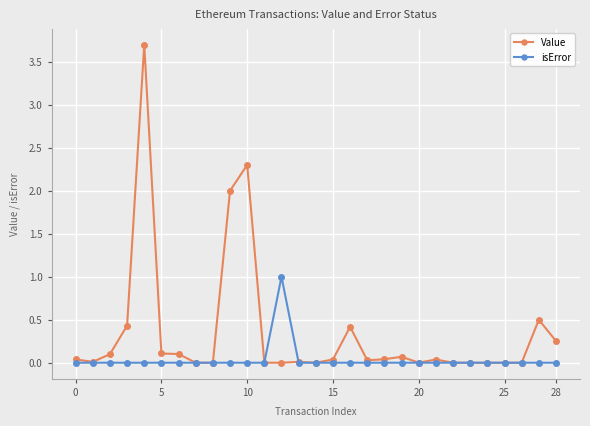

Which series has the widest spread of values?

Value